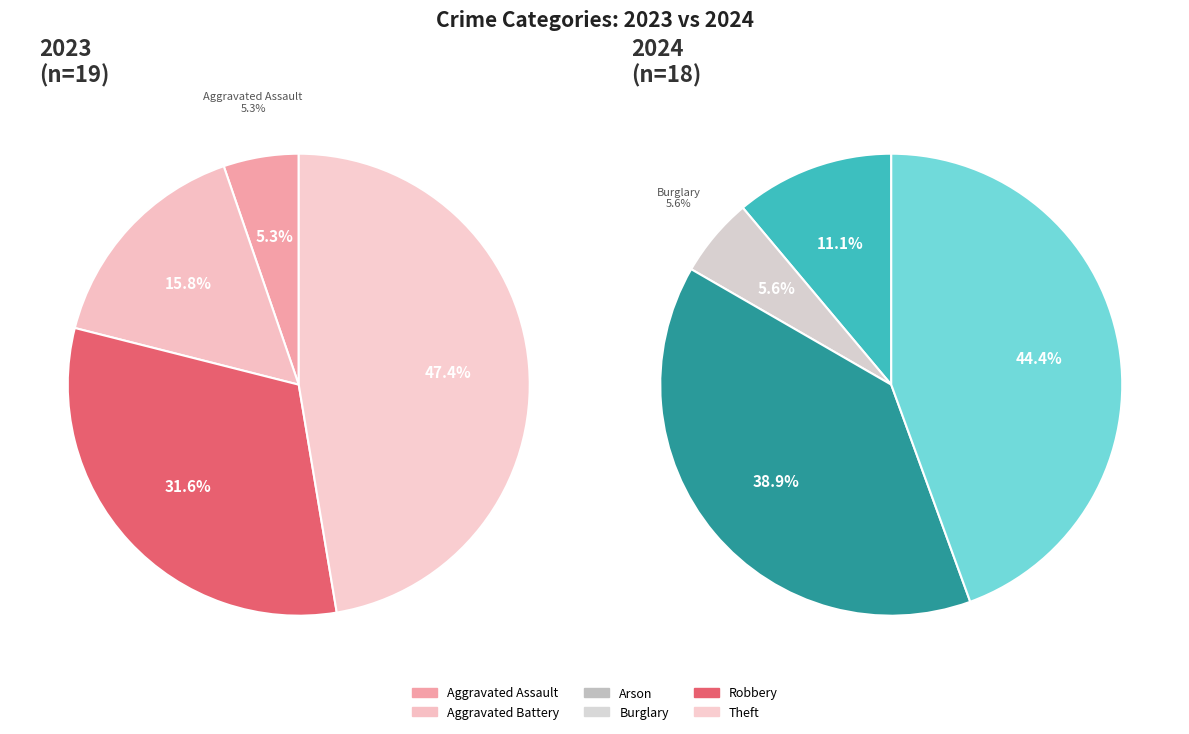

To the nearest percent, what is the difference between the values_2023 and 2 slice percentages?

11%